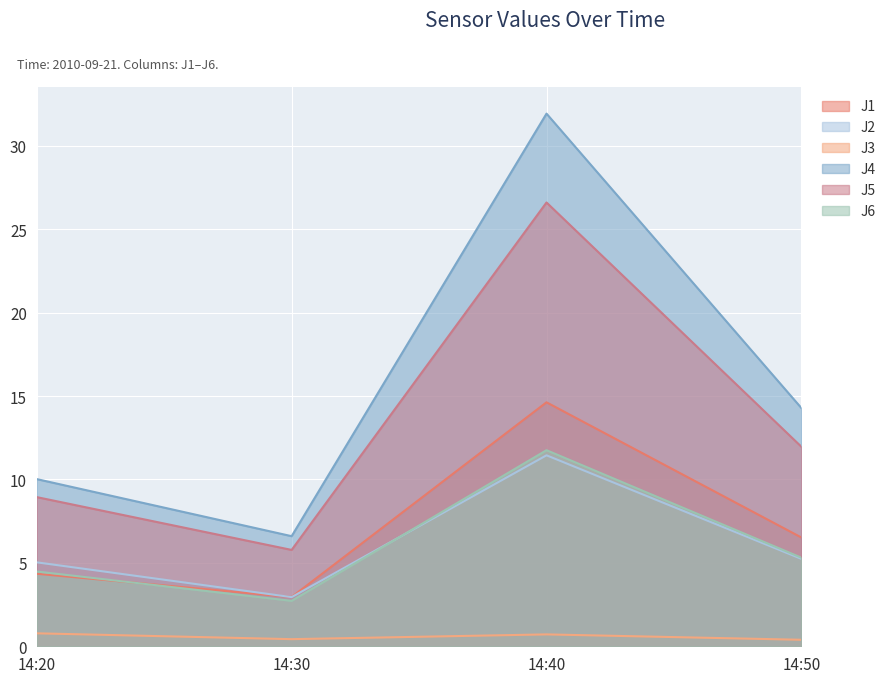

Reading left to right, transcribe all the data shown in this chart.

J1: 4.3	3.0	14.6	6.5
J2: 5.0	2.9	11.4	5.2
J3: 0.8	0.4	0.7	0.4
J4: 10.0	6.6	31.9	14.3
J5: 8.9	5.8	26.6	12.0
J6: 4.5	2.7	11.8	5.3